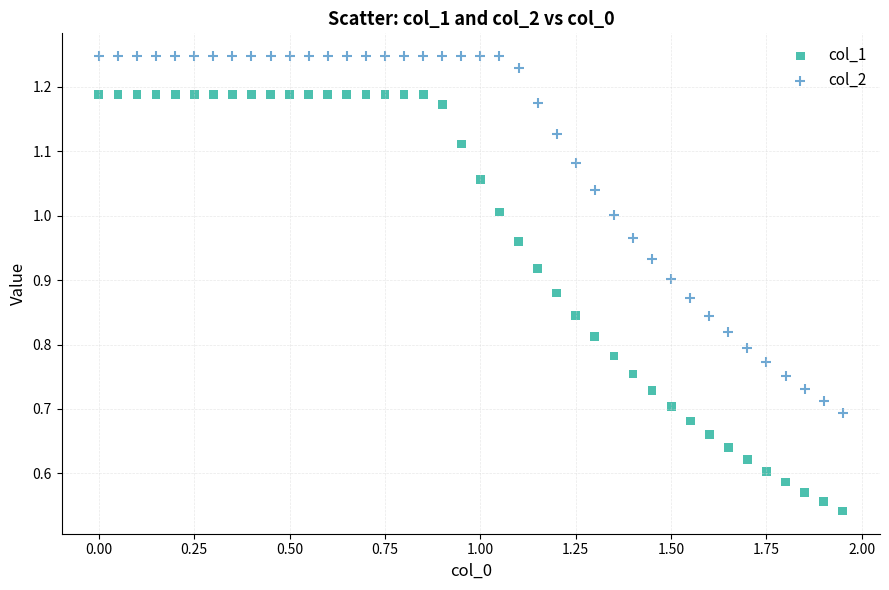

What are all the series names shown in the legend?

col_1, col_2